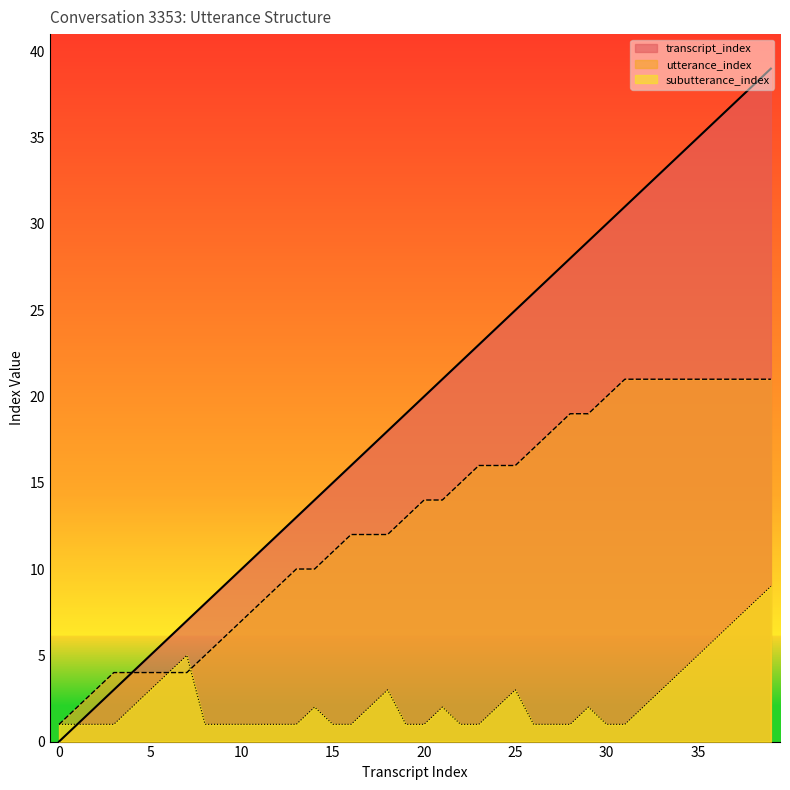

What is the difference between the maximum and second lowest values in the transcript_index series?

38